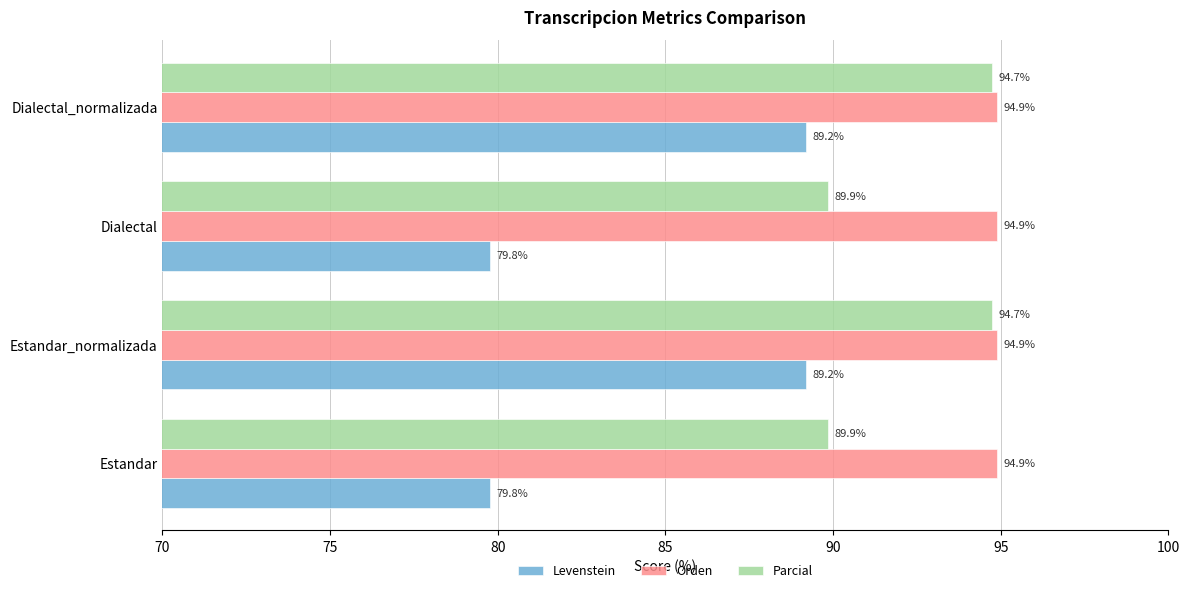

What is the approximate value of Orden at Dialectal?

94.9